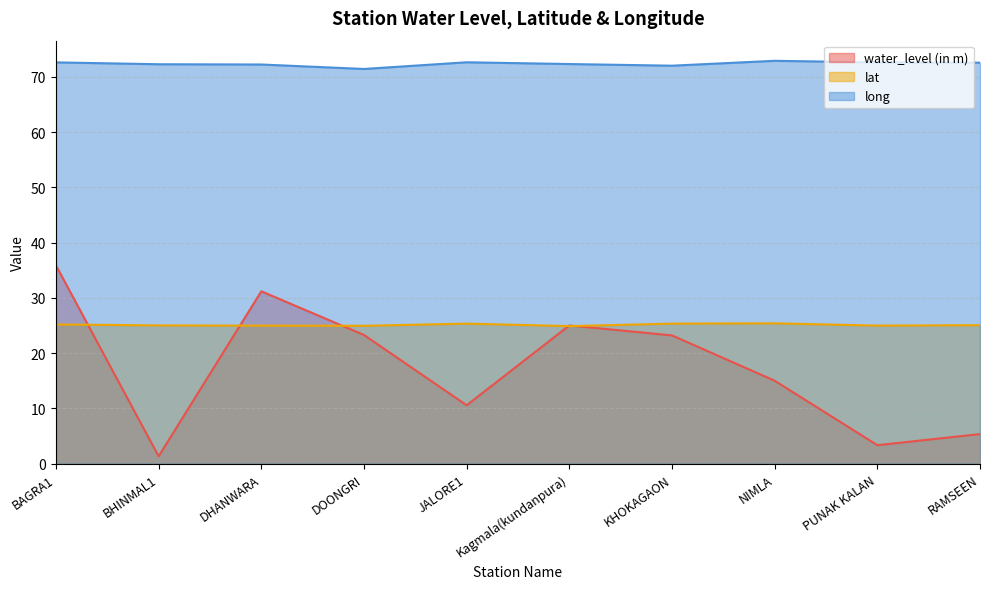

What is the label of the 9th point from the right?

BHINMAL1